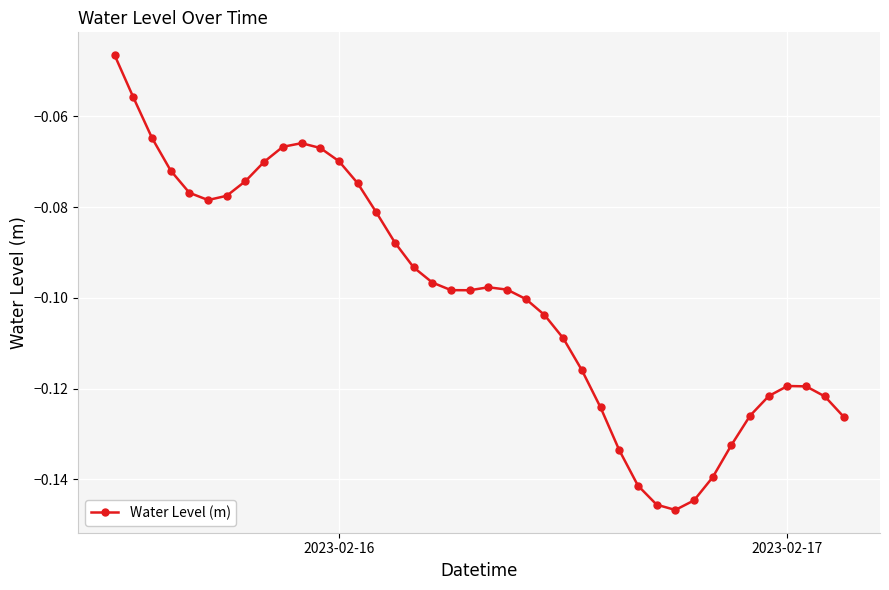

What is the sum of all values?

-4.0